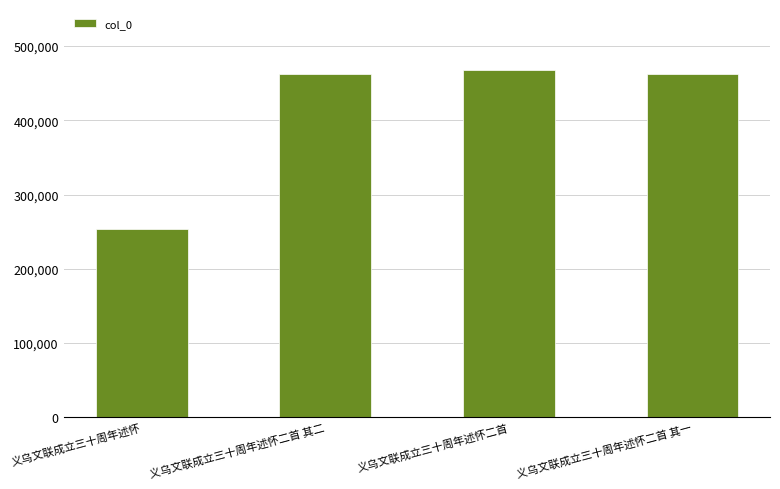

What is the average value?

411452